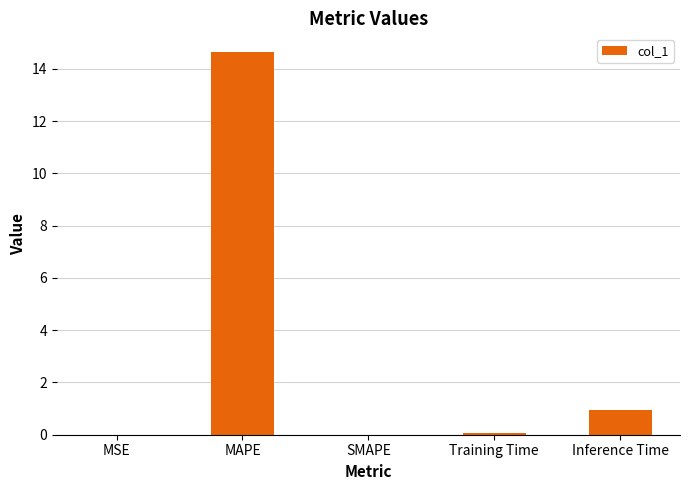

What is the change in value from SMAPE to Inference Time?

+0.9